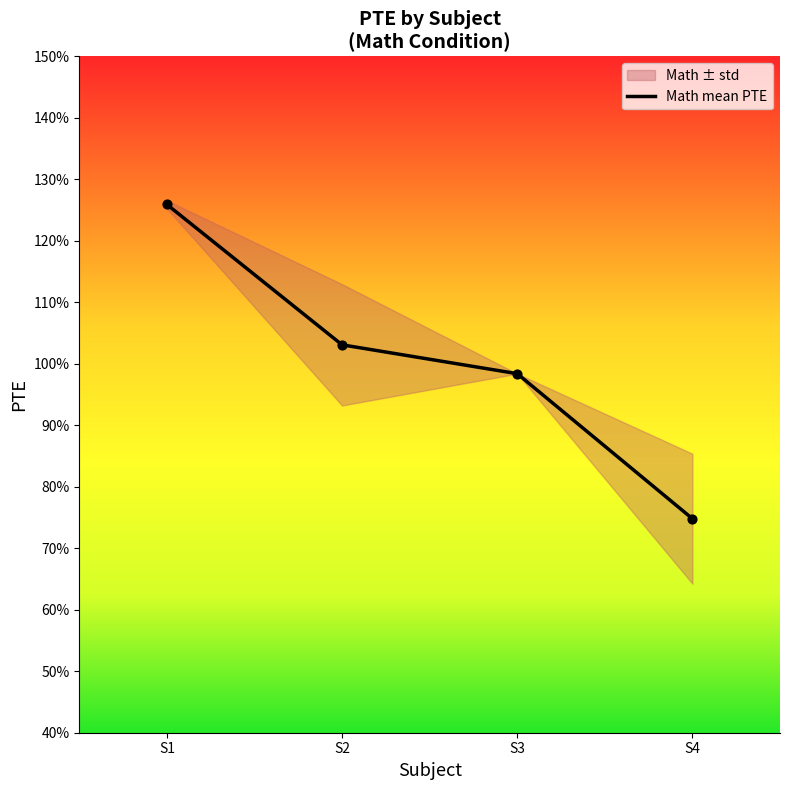

Between S1 and S3, which is larger?

S1